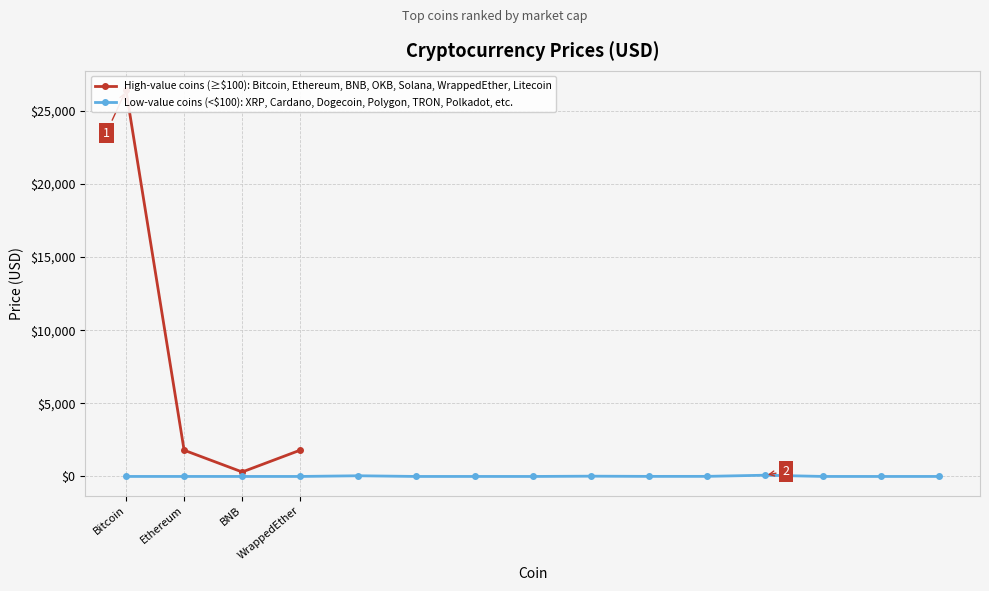

Does the chart display data point markers on the line(s)?

Yes